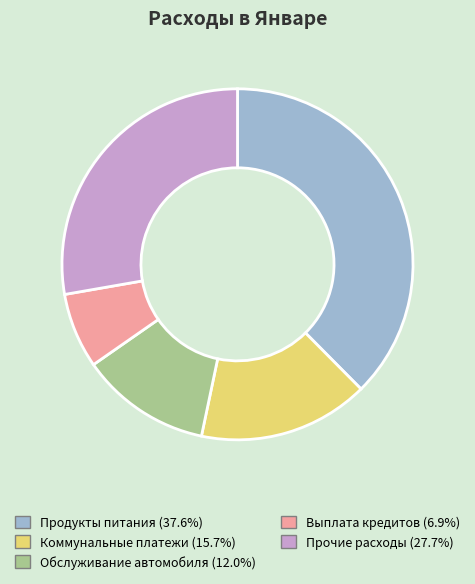

The Выплата кредитов slice represents 7% of the pie. True or false?

True